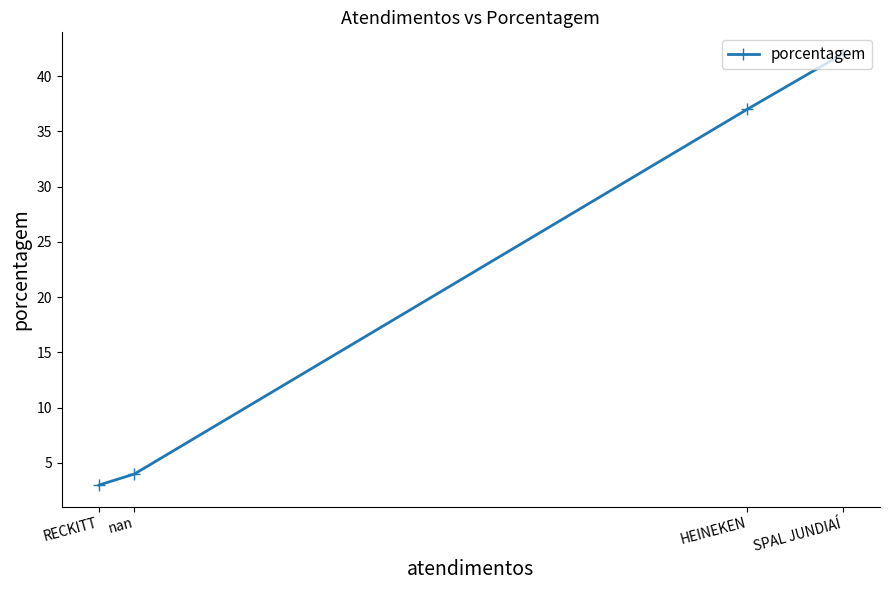

What is the value of the 4th point from the left?

42